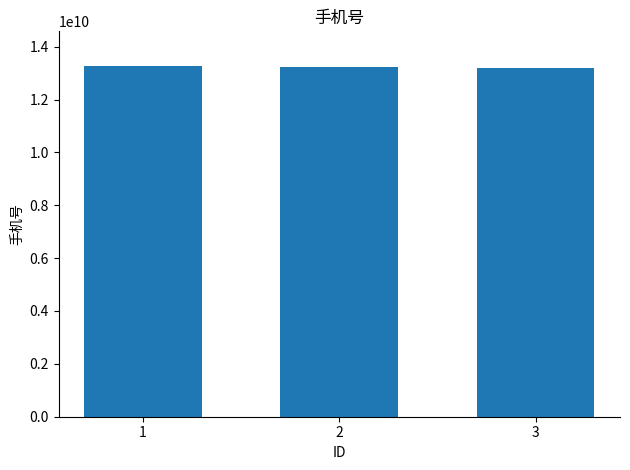

Count the values in the range 13211111111 to 13255555555.

3